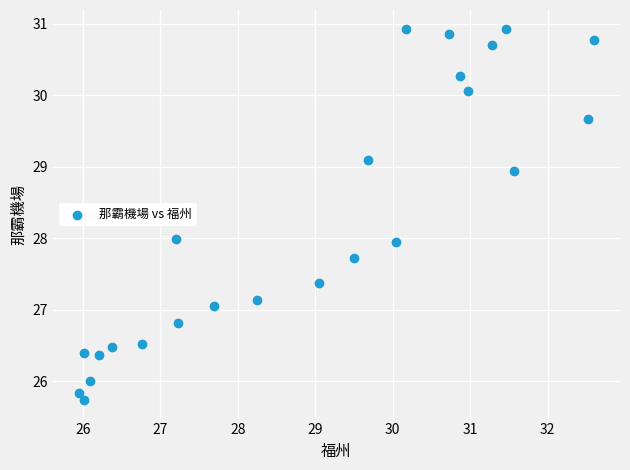

What is the range of X values (max minus min)?

6.7